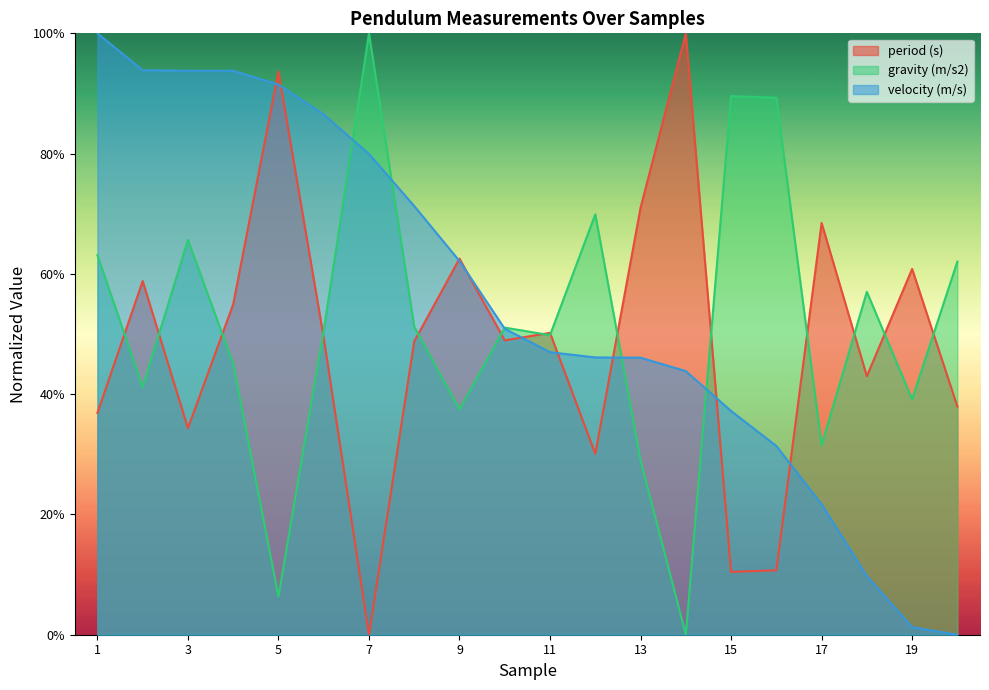

Which series ends up on top after the final intersection of period (s) and velocity (m/s)?

period (s)